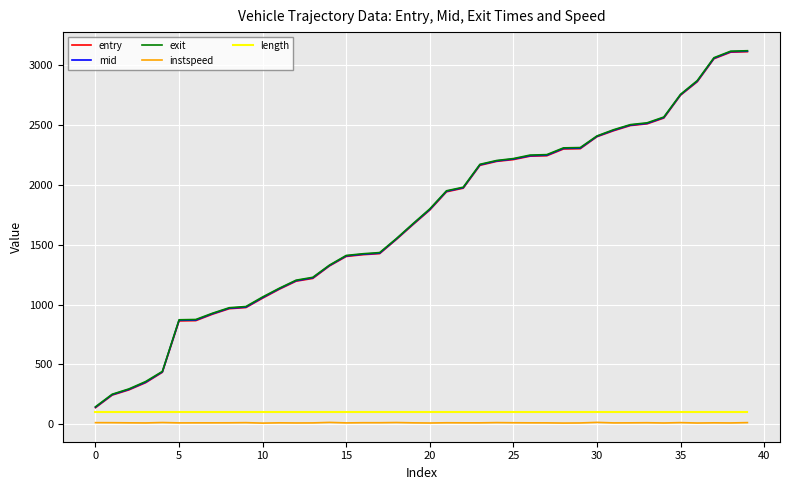

What is the greatest value displayed?

3121.2